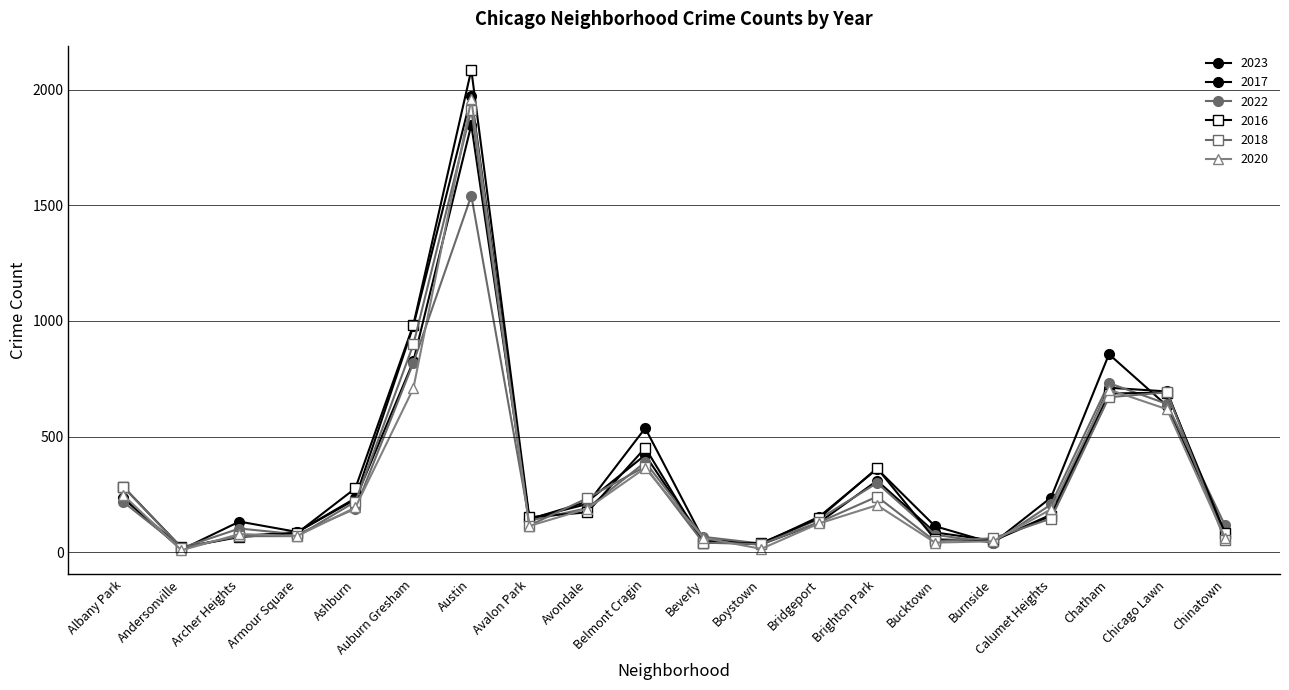

How many series are shown in this chart?

6